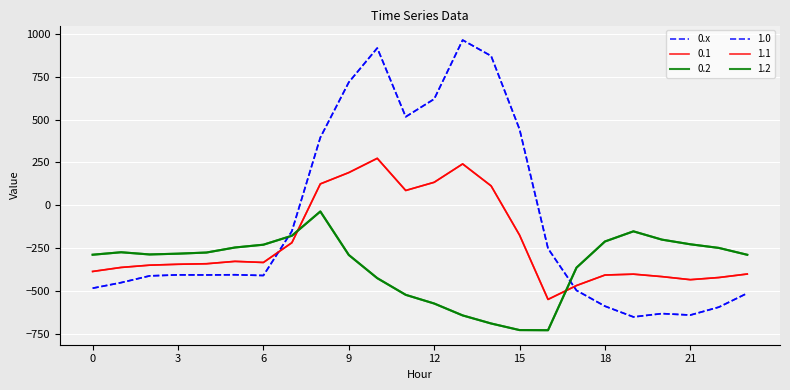

Which category has the highest value across all series?

13